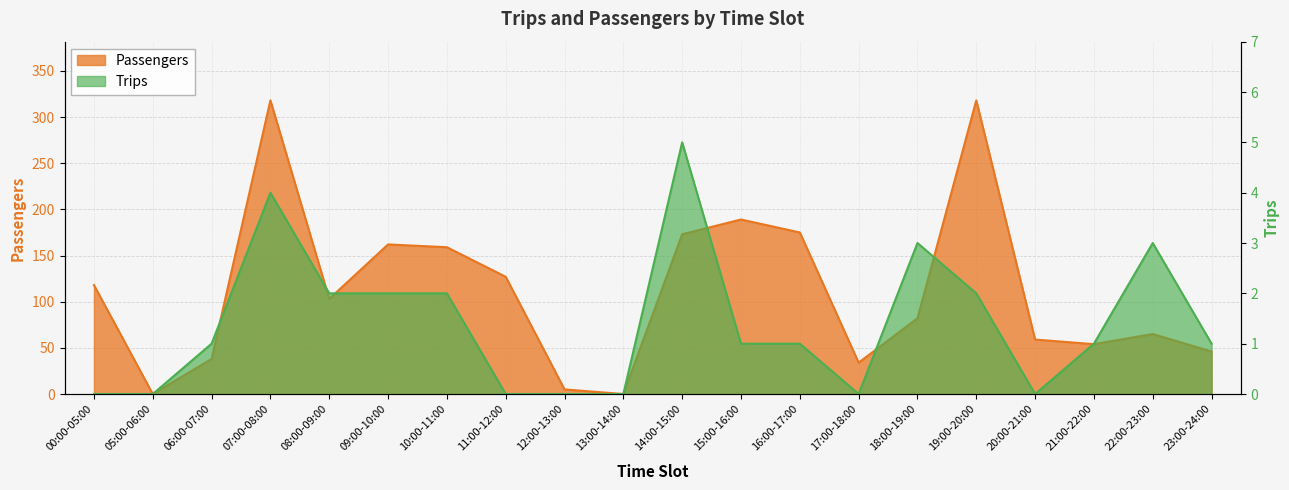

True or false: Passengers and Trips cross at least once.

False